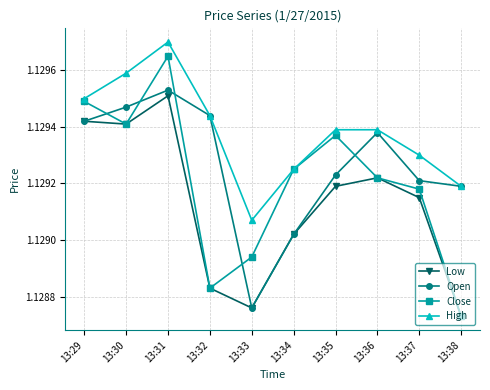

Is the value of Open at 13:38 greater than the value of Low at 13:36?

No